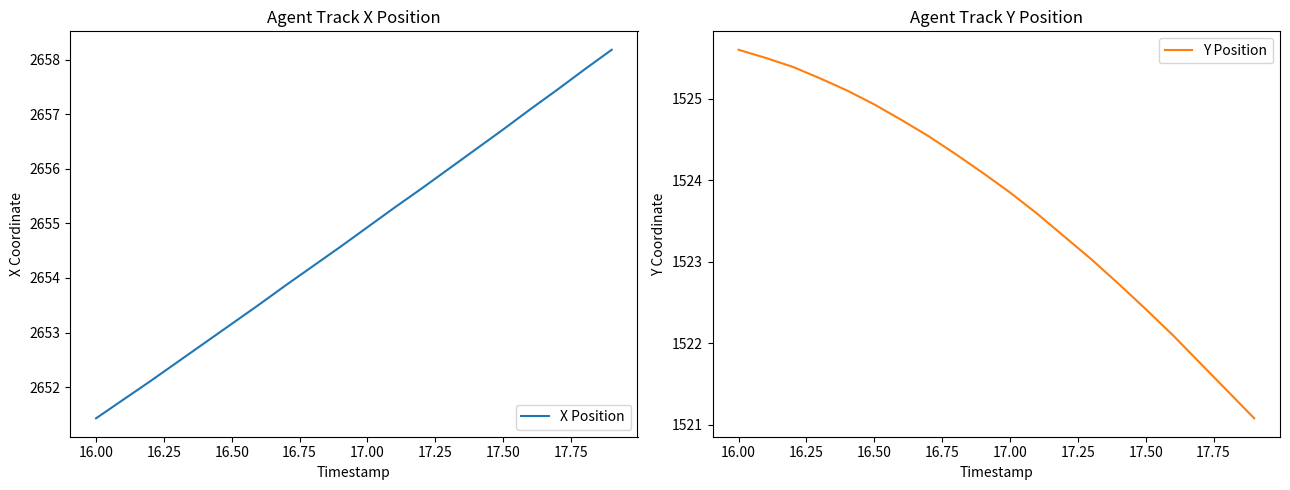

Which series has the largest total across all categories?

X Position